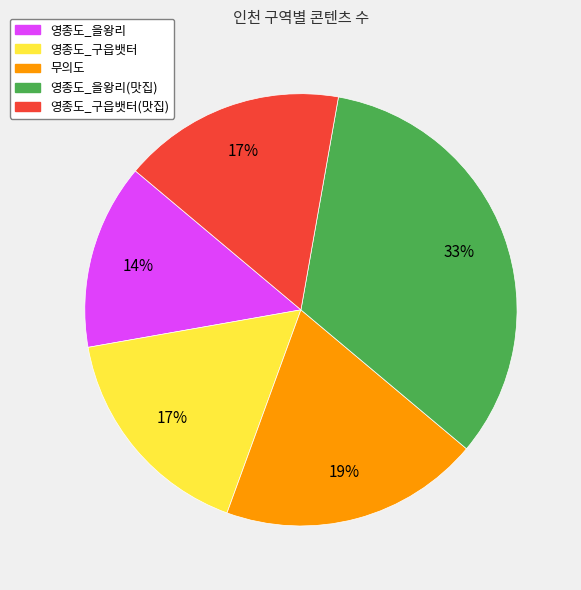

Is there any slice that represents more than half of the pie?

No